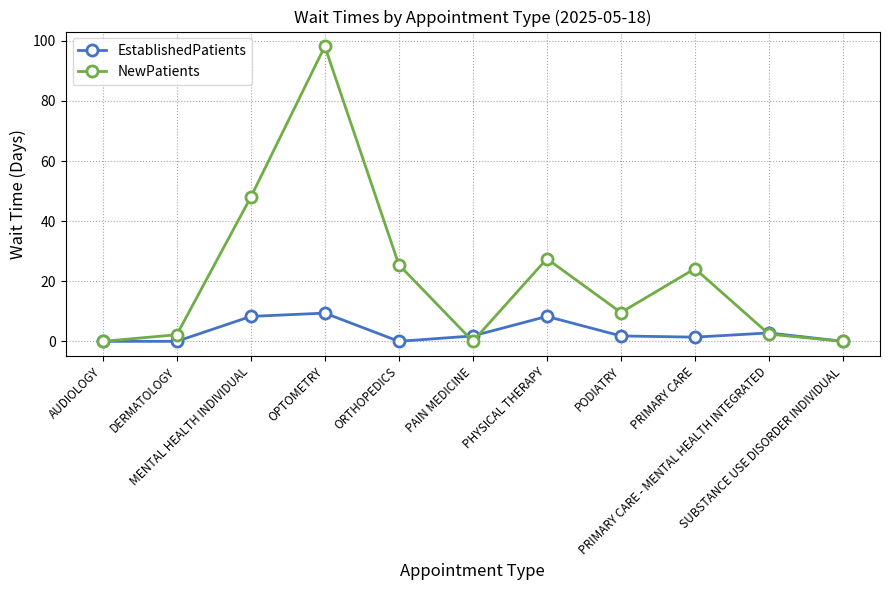

At how many categories does at least one series exceed 51?

1